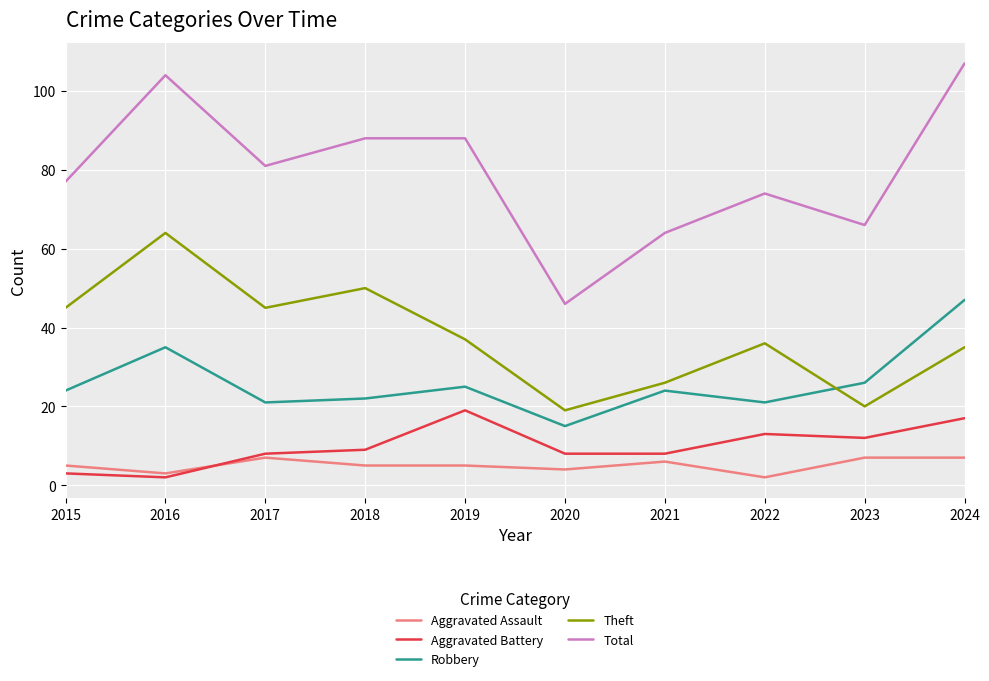

Which series has the largest range (max minus min)?

Total